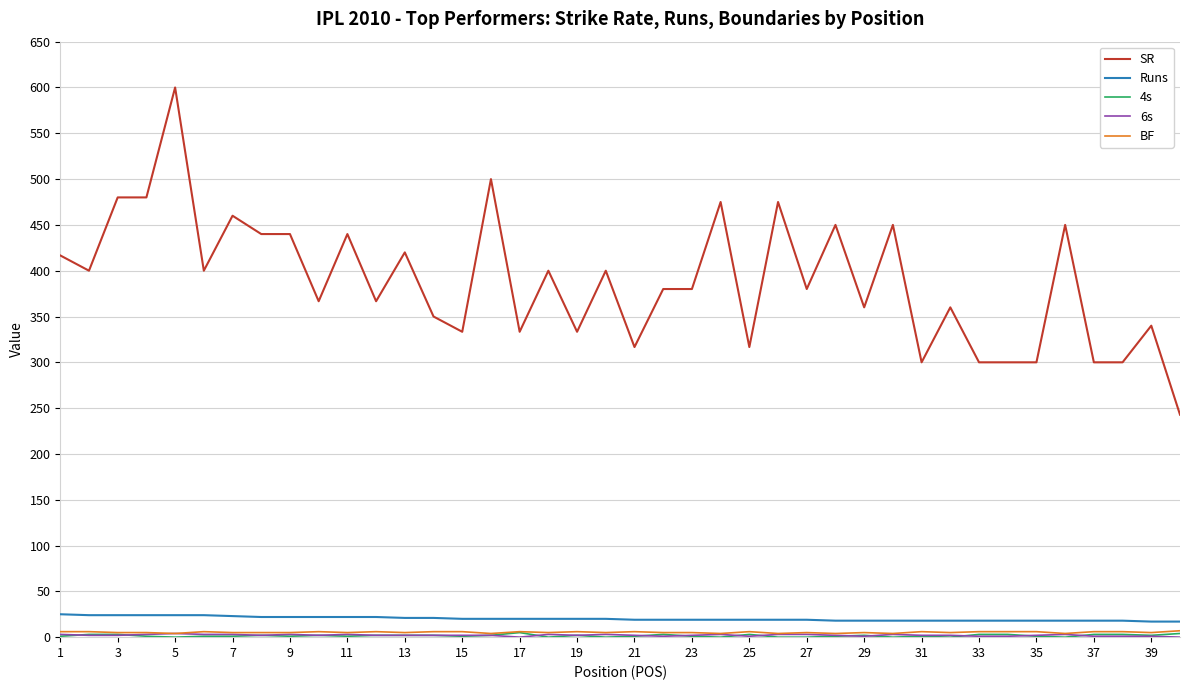

Which series has the largest total across all categories?

SR